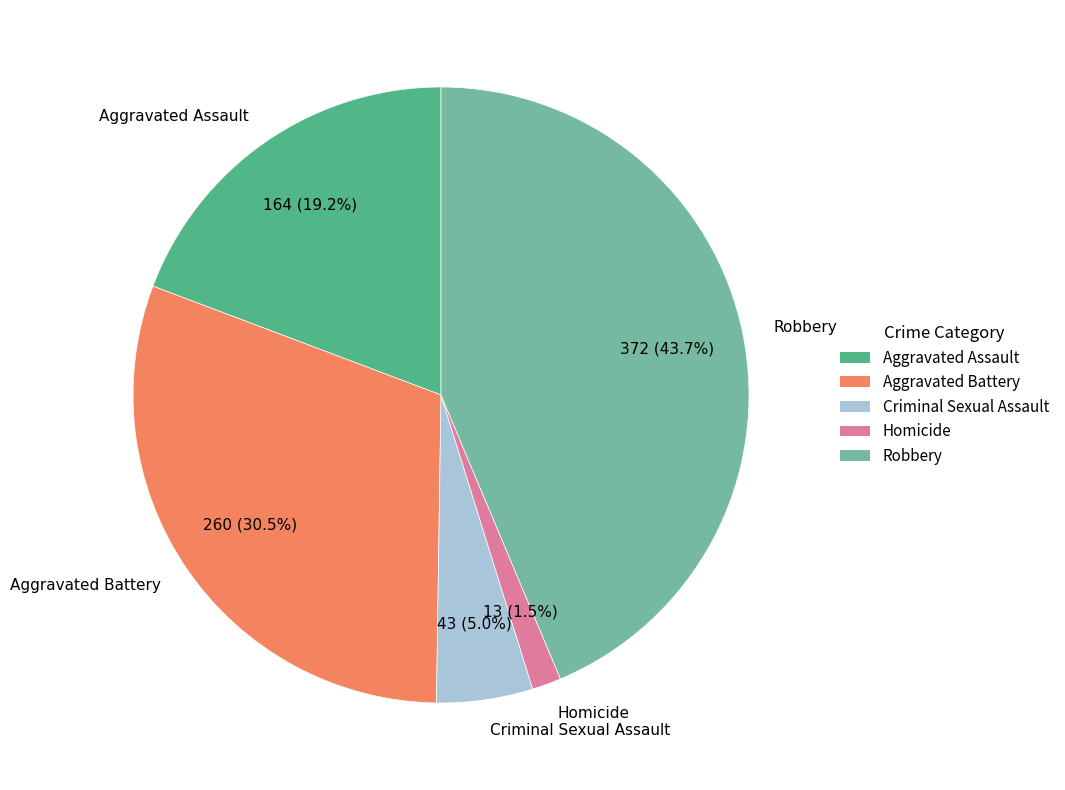

To the nearest percent, what is the difference between the largest and smallest slice percentages?

42%